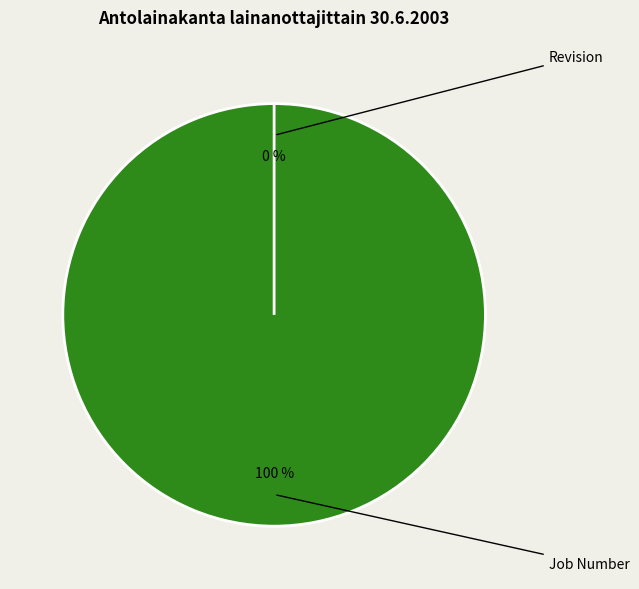

What is the majority slice?

Job Number